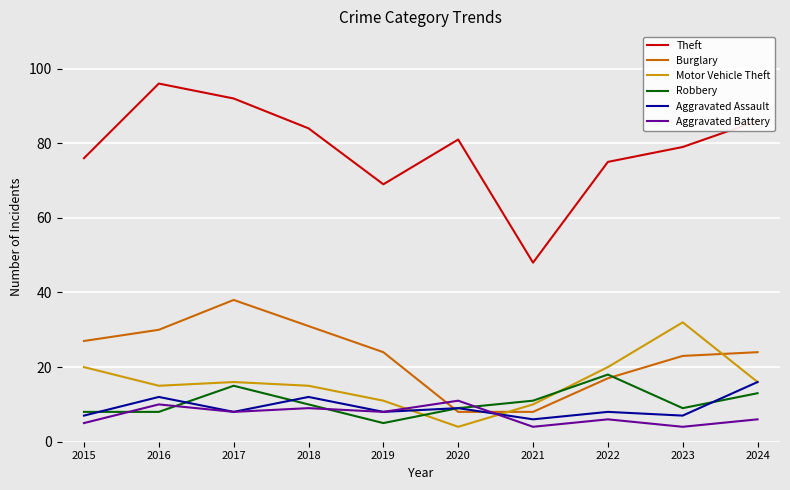

What is the maximum value for Aggravated Battery?

11